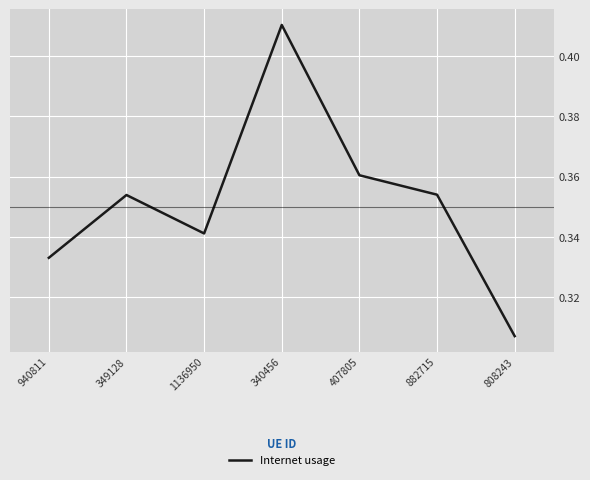

What position from the right is 349128?

6